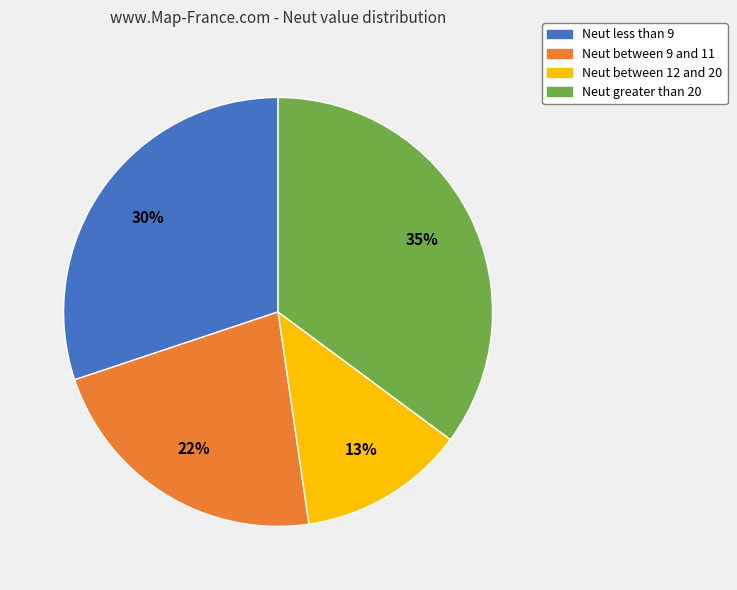

Combined, do Neut less than 9 and Neut between 9 and 11 account for over 50%?

Yes